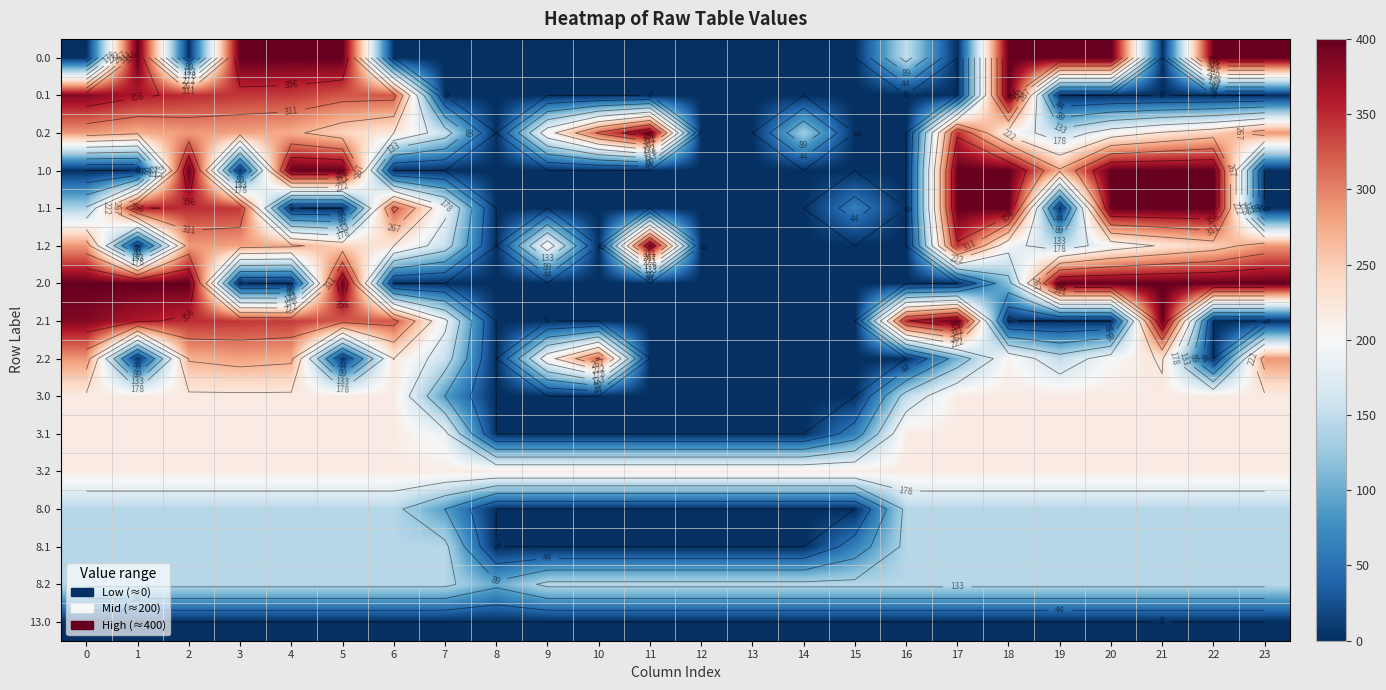

The value of 2.1 at 18 is -198.6. True or false?

False